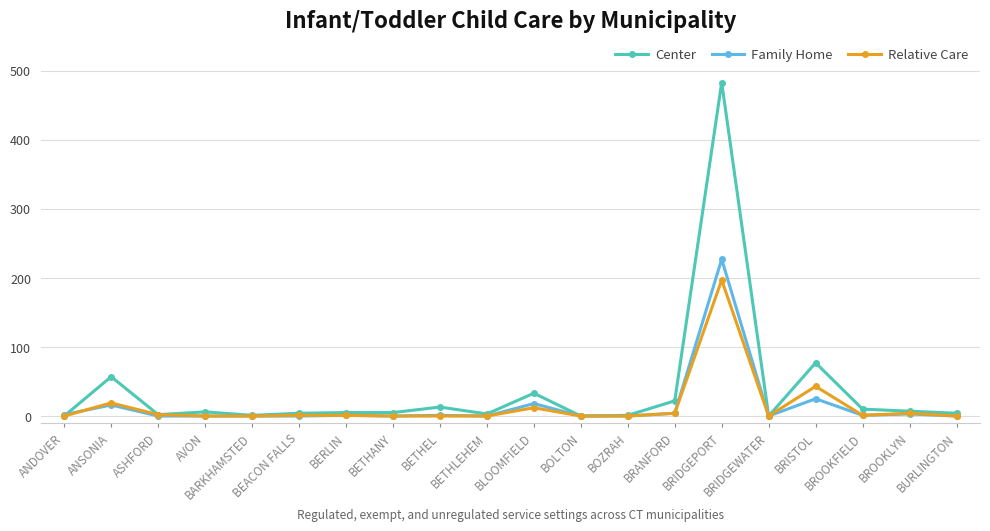

At which category is the sum across all series the highest?

BRIDGEPORT